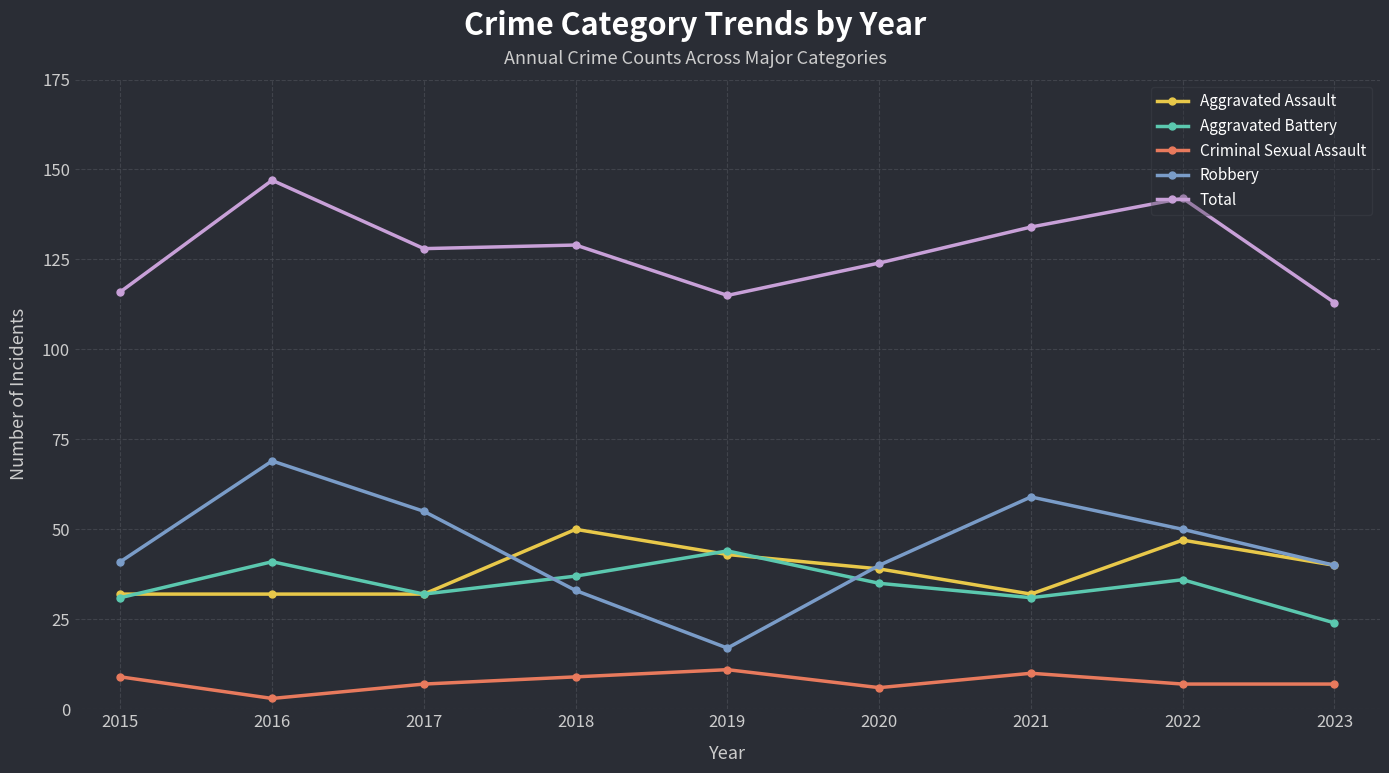

Where is the first local maximum for Robbery?

2016